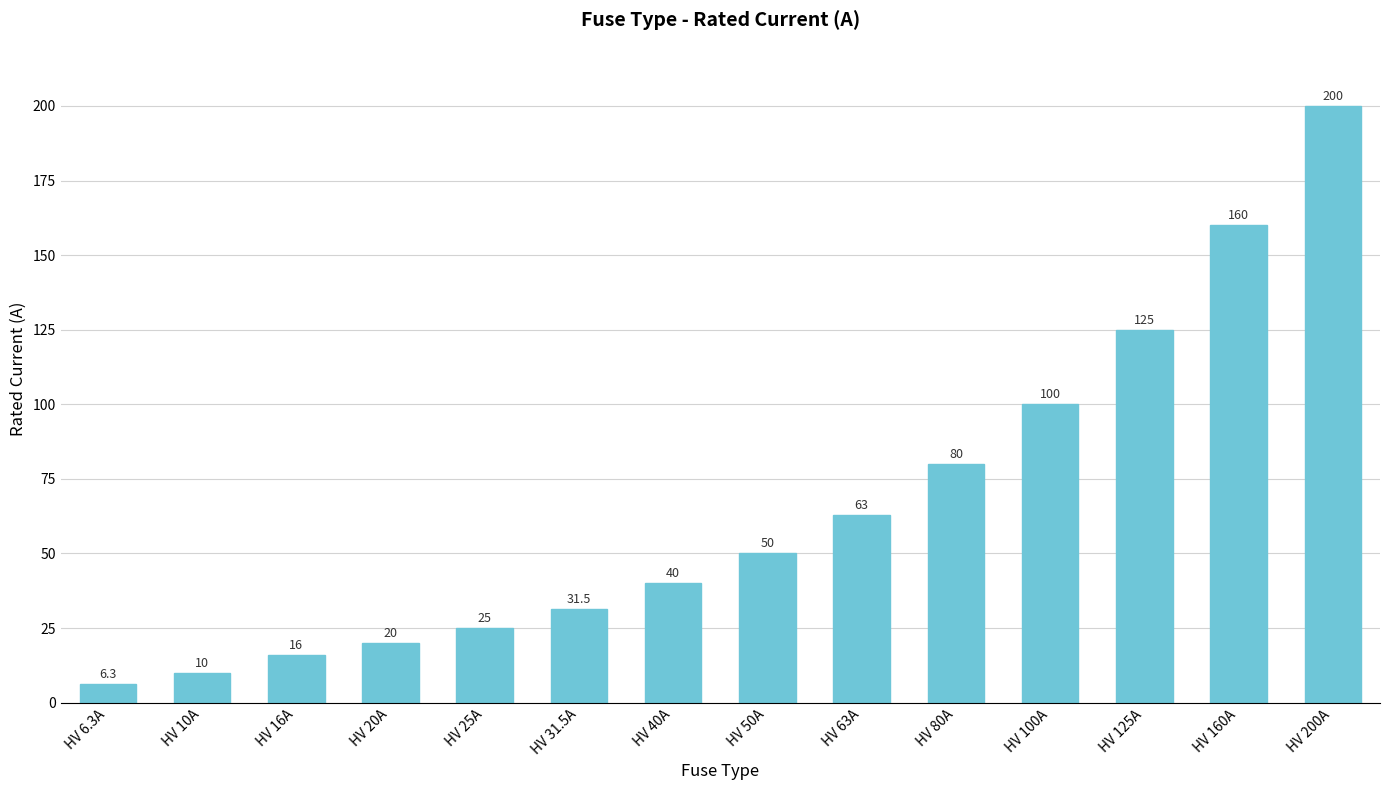

What value does the data have at HV 125A?

125.0